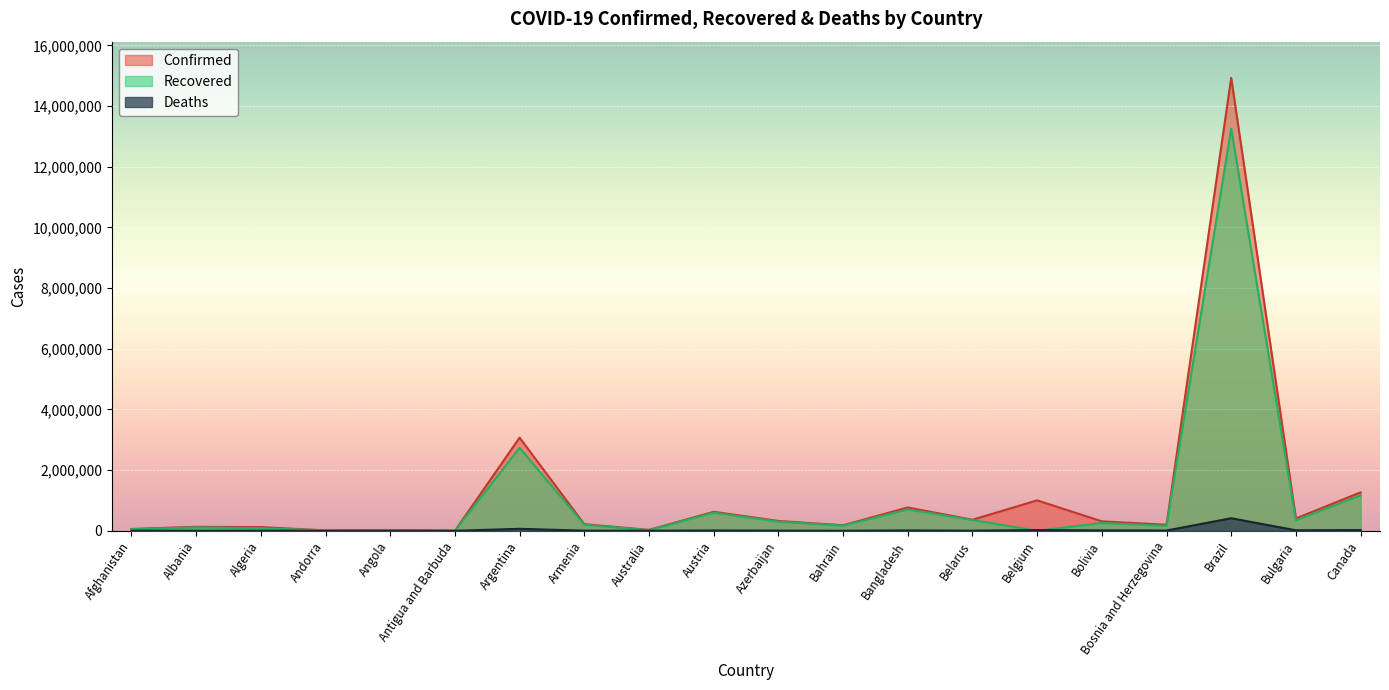

Rank the series by their maximum value, from lowest to highest.

Deaths, Recovered, Confirmed